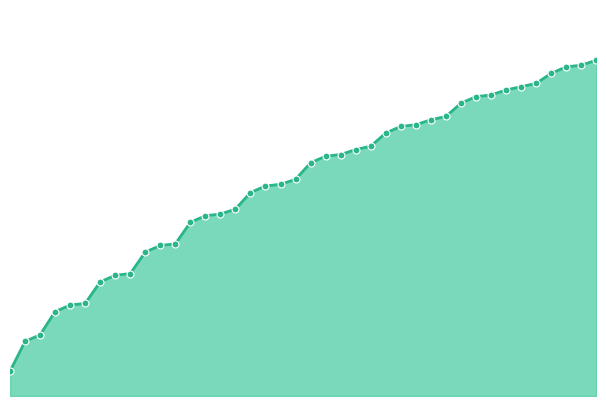

List the labels in order of value, largest first.

39, 38, 37, 36, 35, 34, 33, 32, 31, 30, 29, 28, 27, 26, 25, 24, 23, 22, 21, 20, 19, 18, 17, 16, 15, 14, 13, 12, 11, 10, 9, 40, 35, 30, 25, 20, 15, 10, 5, 0